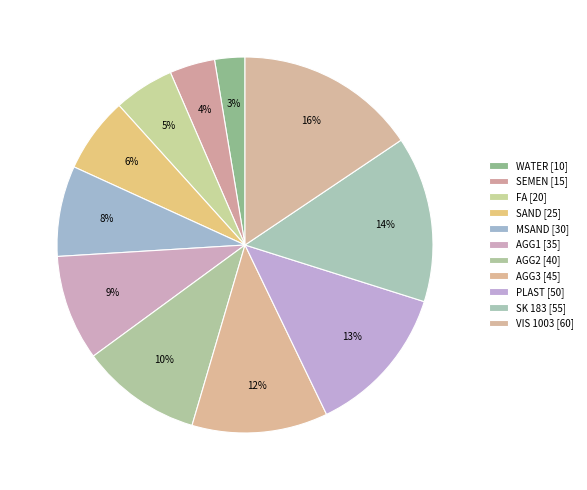

Is it true that AGG2 is 10% of the pie?

True